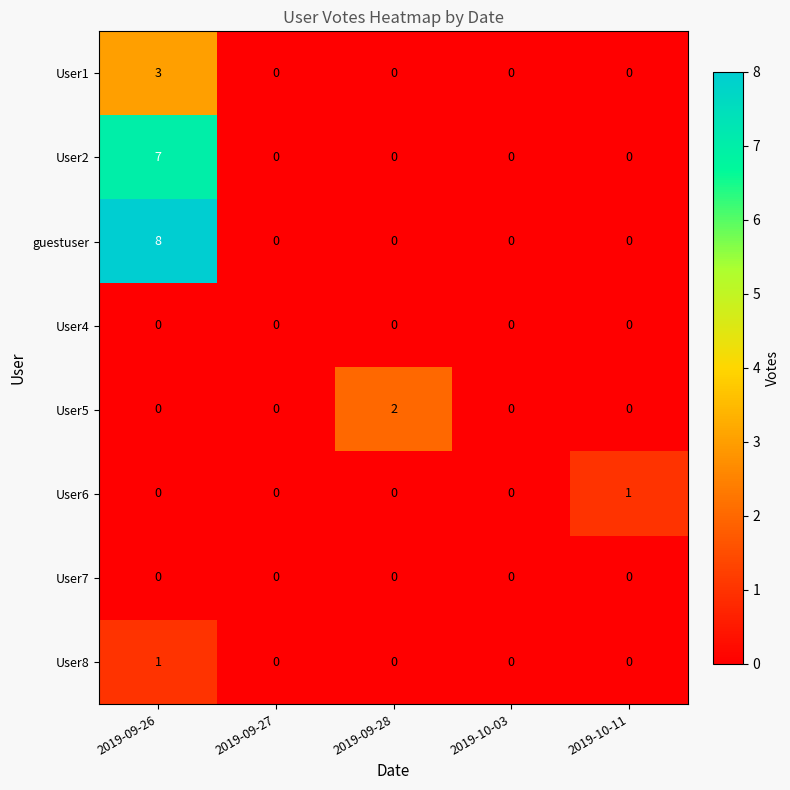

How many guestuser values are between 0 and 1?

4